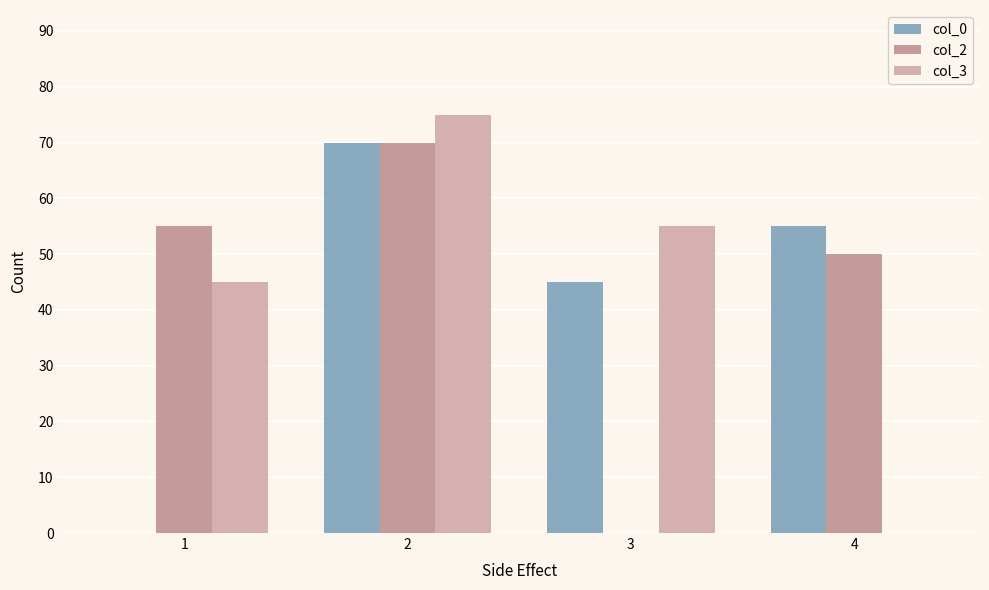

How many categories are shown in the chart?

4